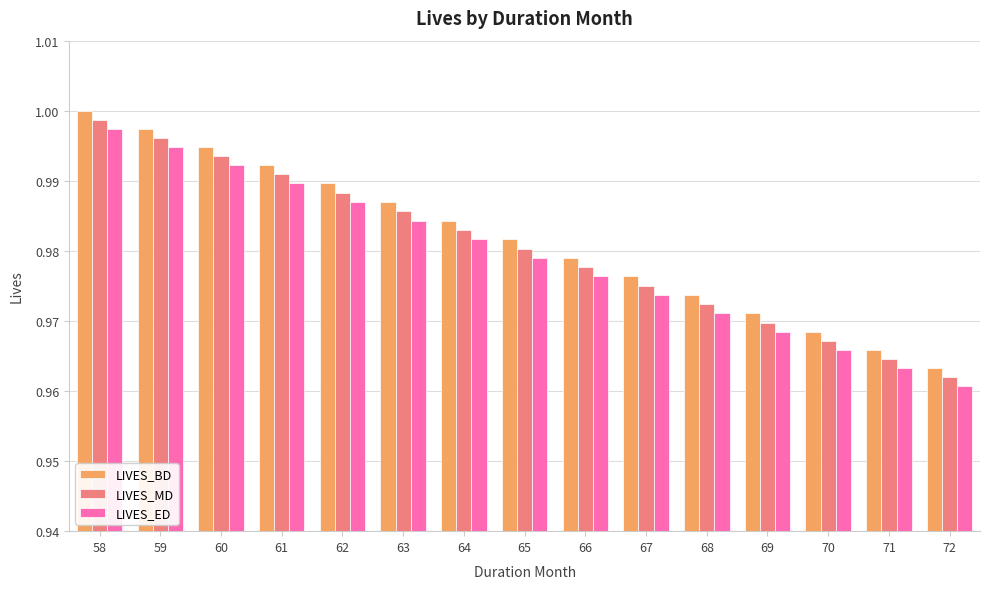

At which label does LIVES_MD reach its peak?

58